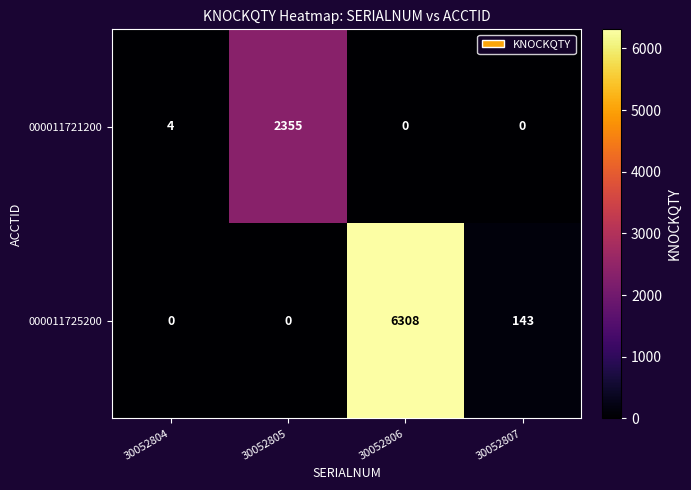

Where is 000011725200 nearest to the value 3154?

30052807